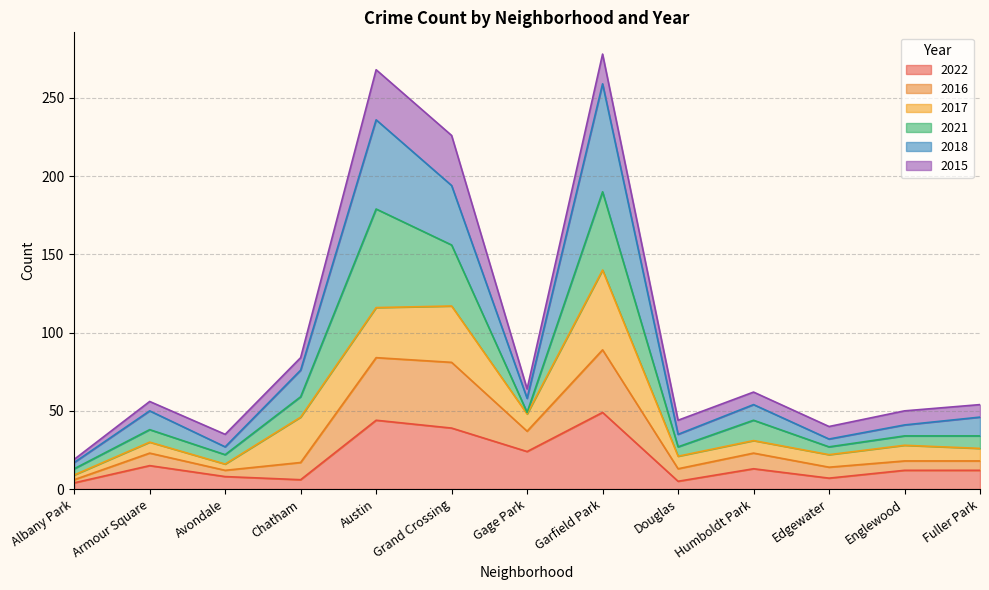

Which category has the lowest value in the 2016 series?

Albany Park